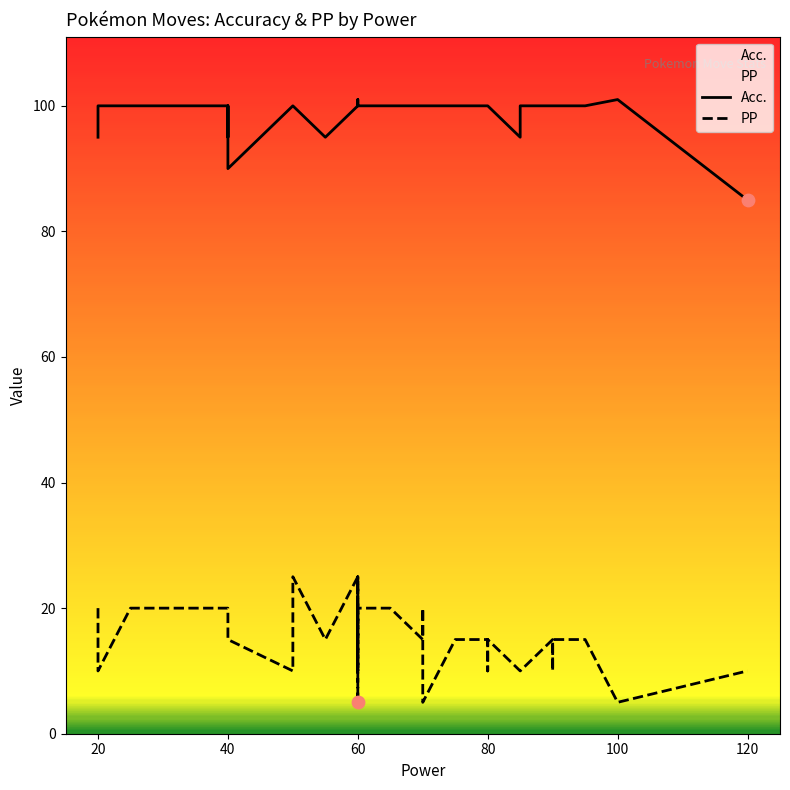

Which series has the largest total across all categories?

Acc.